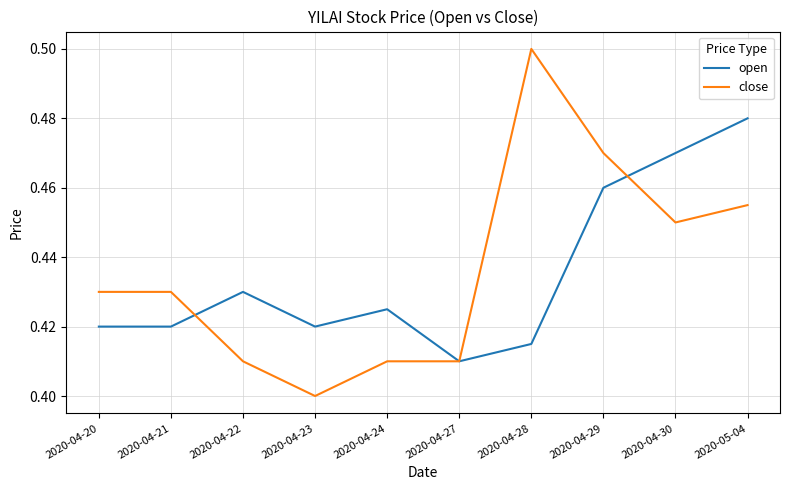

What are all the series names shown in the legend?

open, close